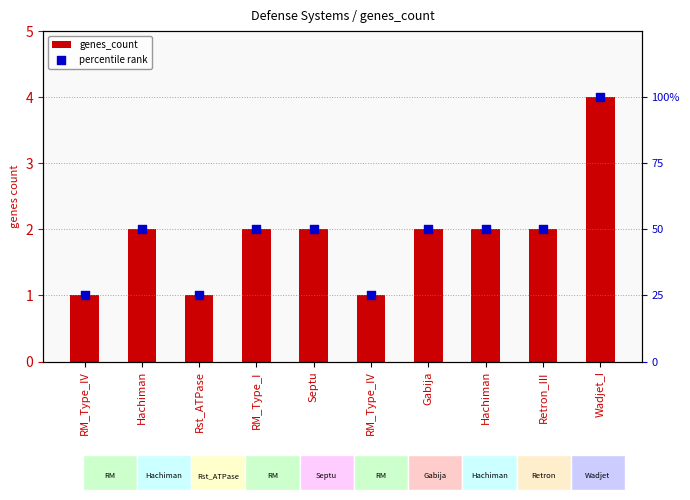

What is the total value across all series at Retron_III?

52